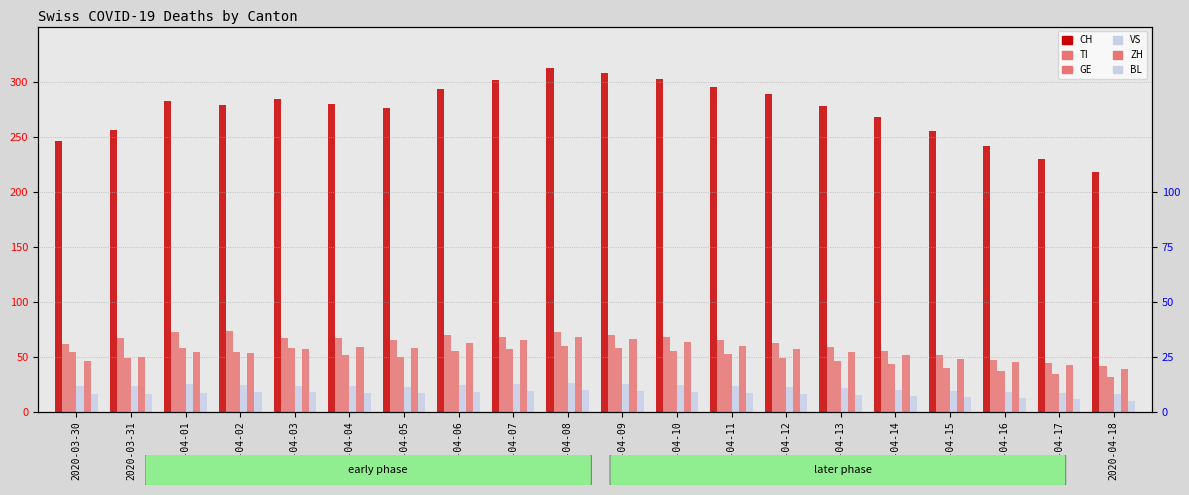

How many BL values are between 15 and 18?

12